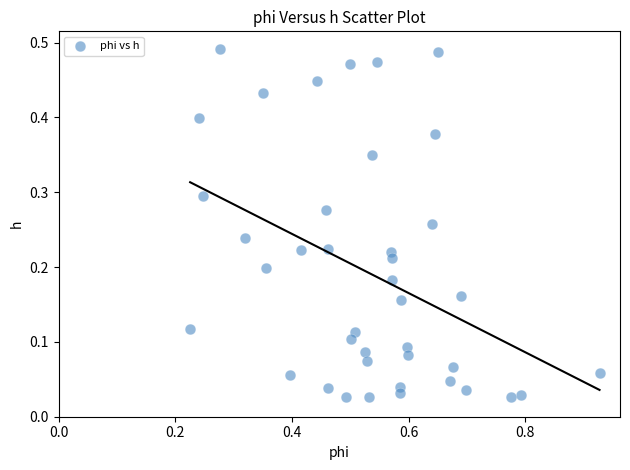

What is the range of X values (max minus min)?

0.7